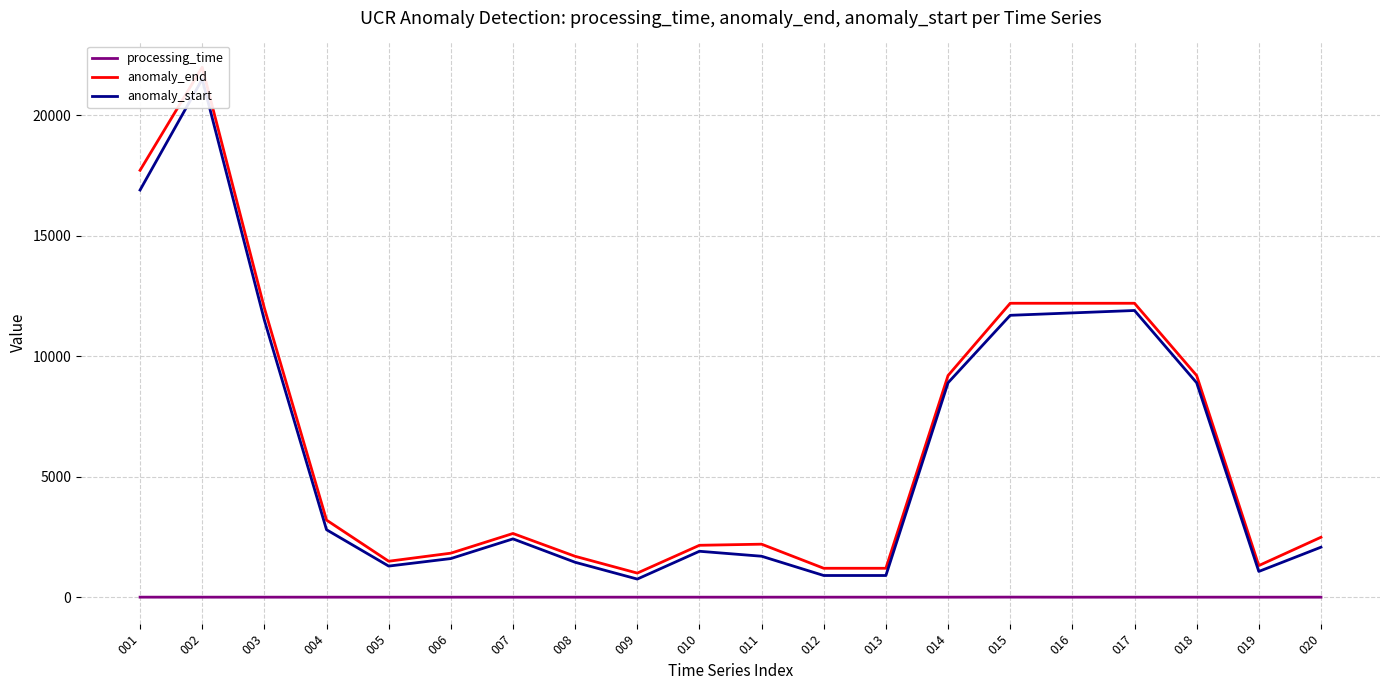

At which category does the chart reach its peak across all series?

002